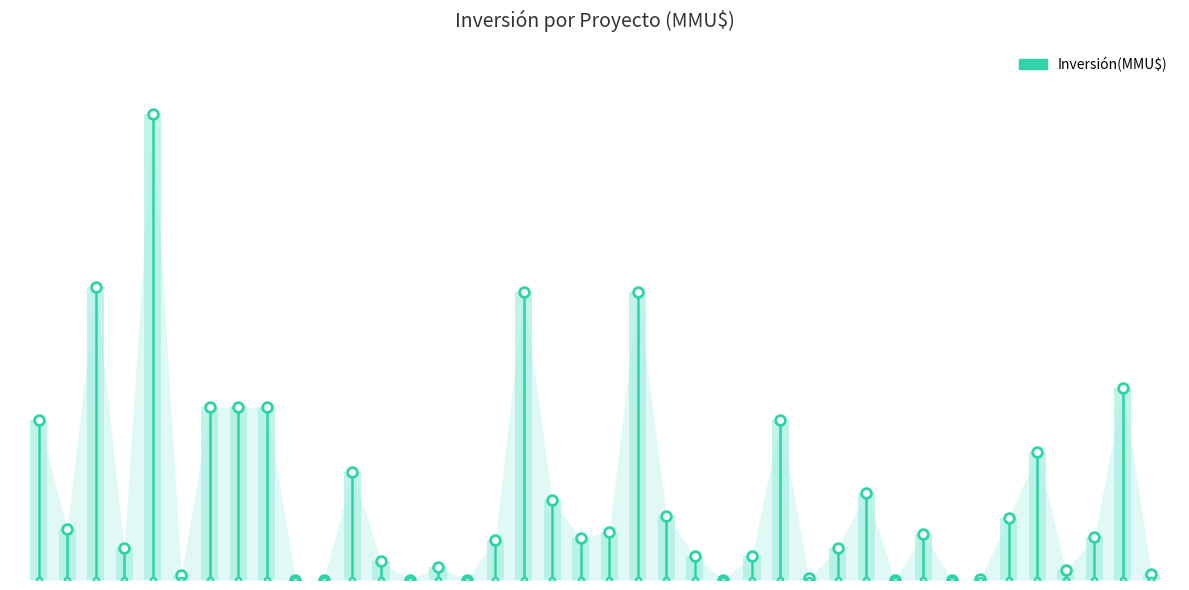

Where is the data nearest to the value 14586?

2009